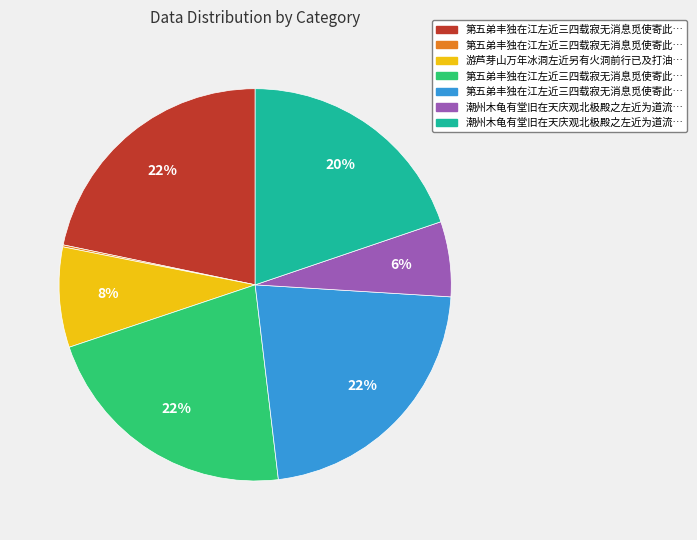

To the nearest percent, what is the difference between the largest and smallest slice percentages?

22%